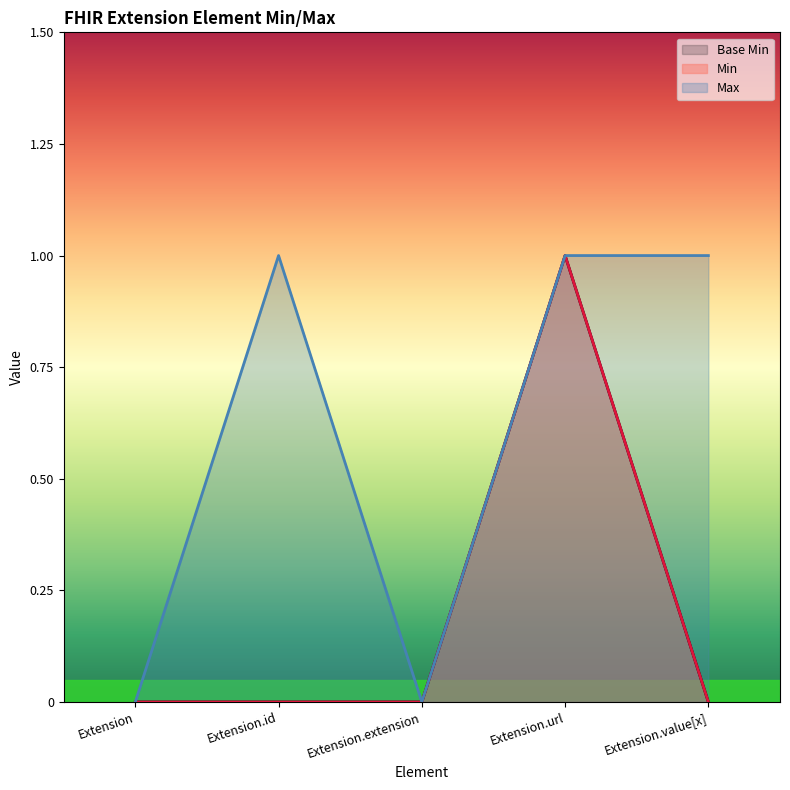

List the labels in order of value, smallest first.

Extension, Extension.id, Extension.extension, Extension.value[x], Extension.url